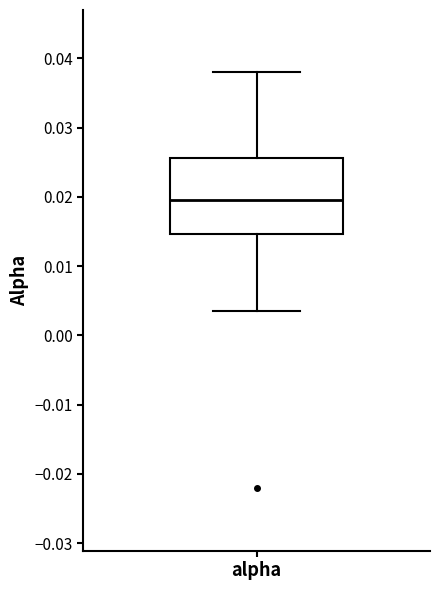

Read this box plot against the y-axis: the position of the median line, the range covered by the box, and the ends of both whiskers. The values are not printed on the chart, so give them approximately, as read against the axis.

median 0.020, box 0.015 to 0.026, whiskers 0.004 to 0.038